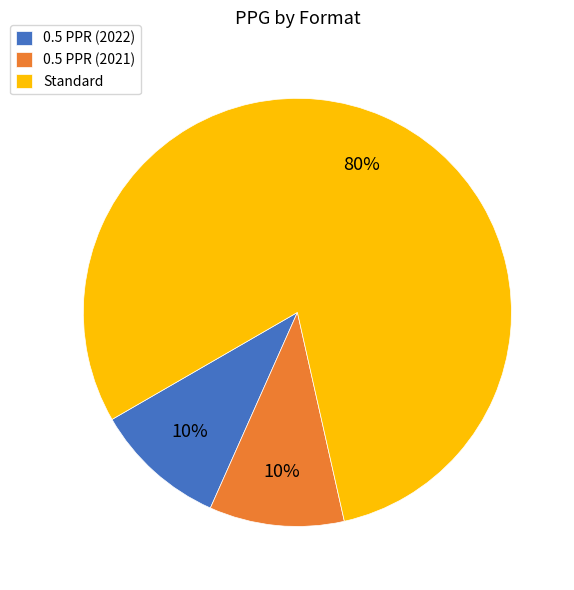

True or false: 0.5 PPR (2021) accounts for 10% of the total.

True